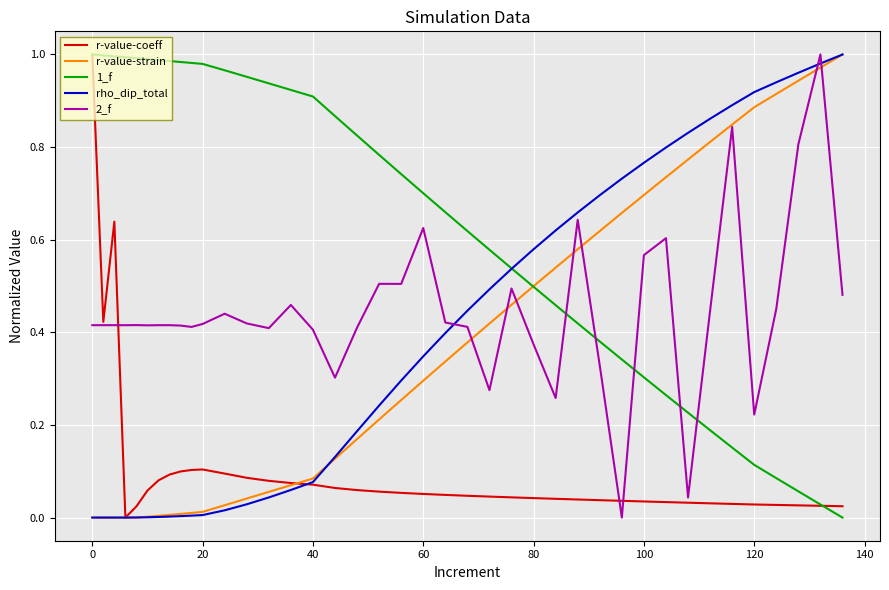

What is the average value of the r-value-strain series?

0.4